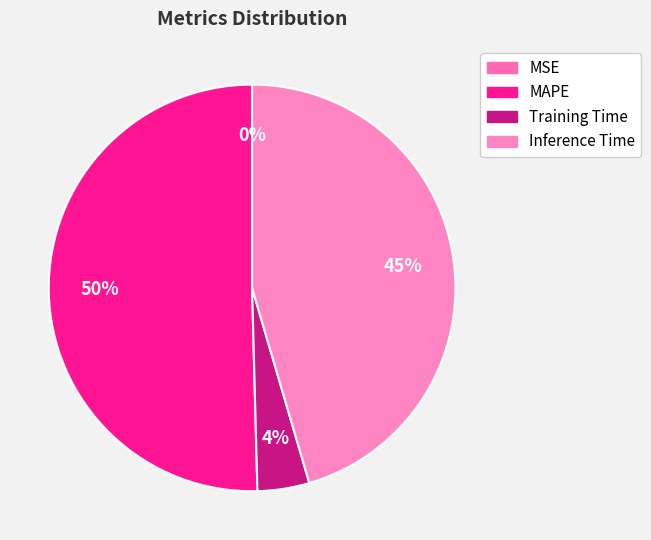

What is the total percentage of Training Time and Inference Time?

49.6%